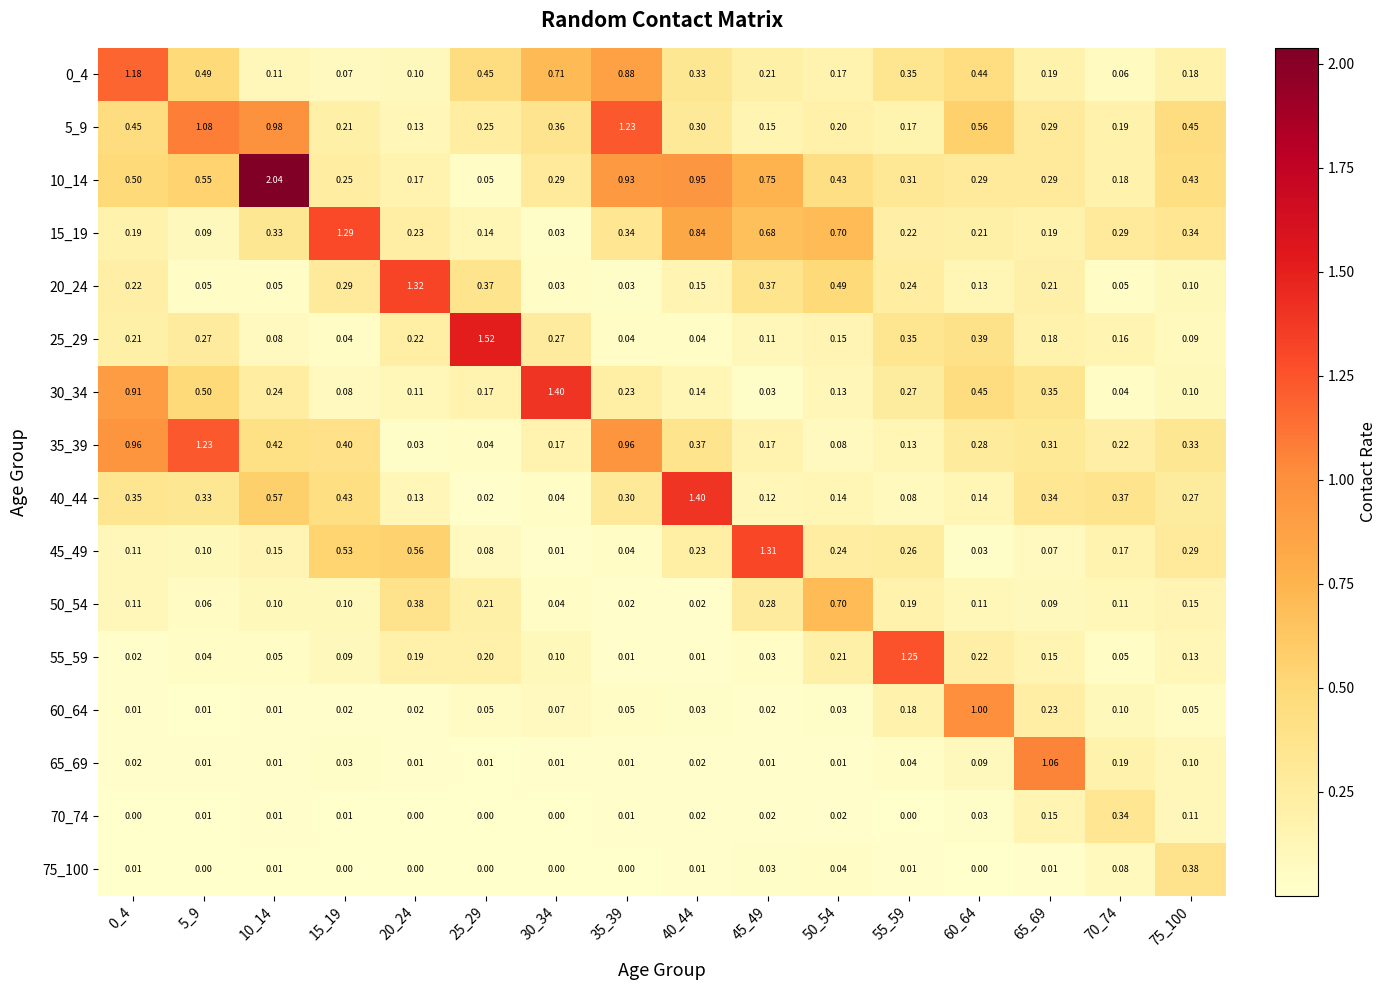

Is the value of 0_4 at 65_69 greater than the value of 55_59 at 15_19?

Yes